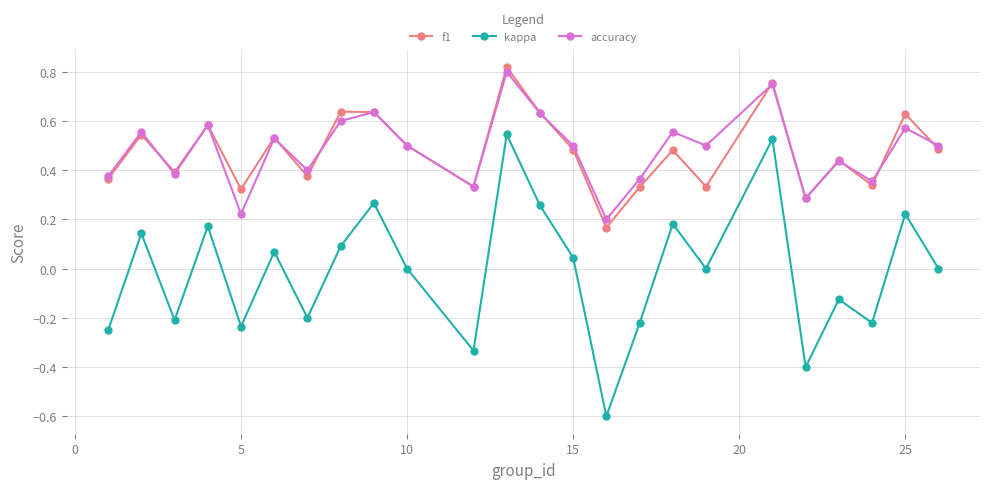

Which series has the largest range (max minus min)?

kappa